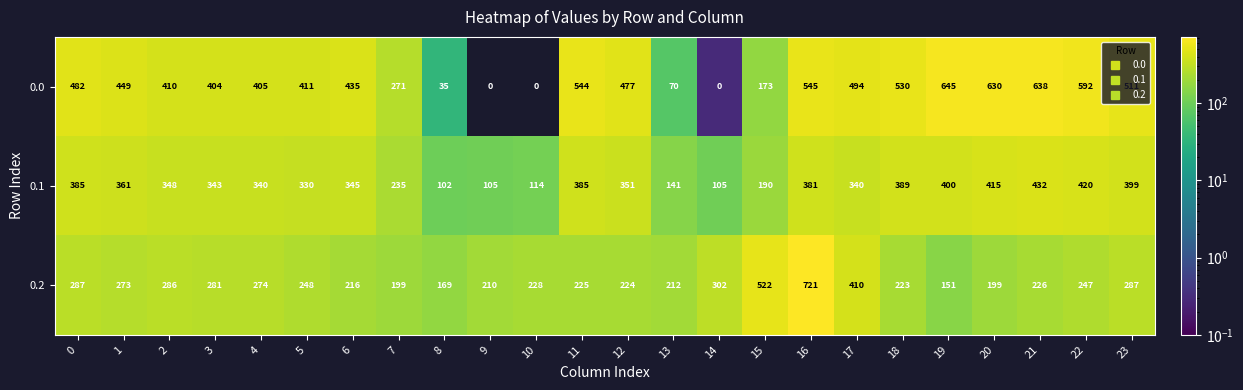

At 11, list the series in order from smallest to largest.

0.2, 0.1, 0.0